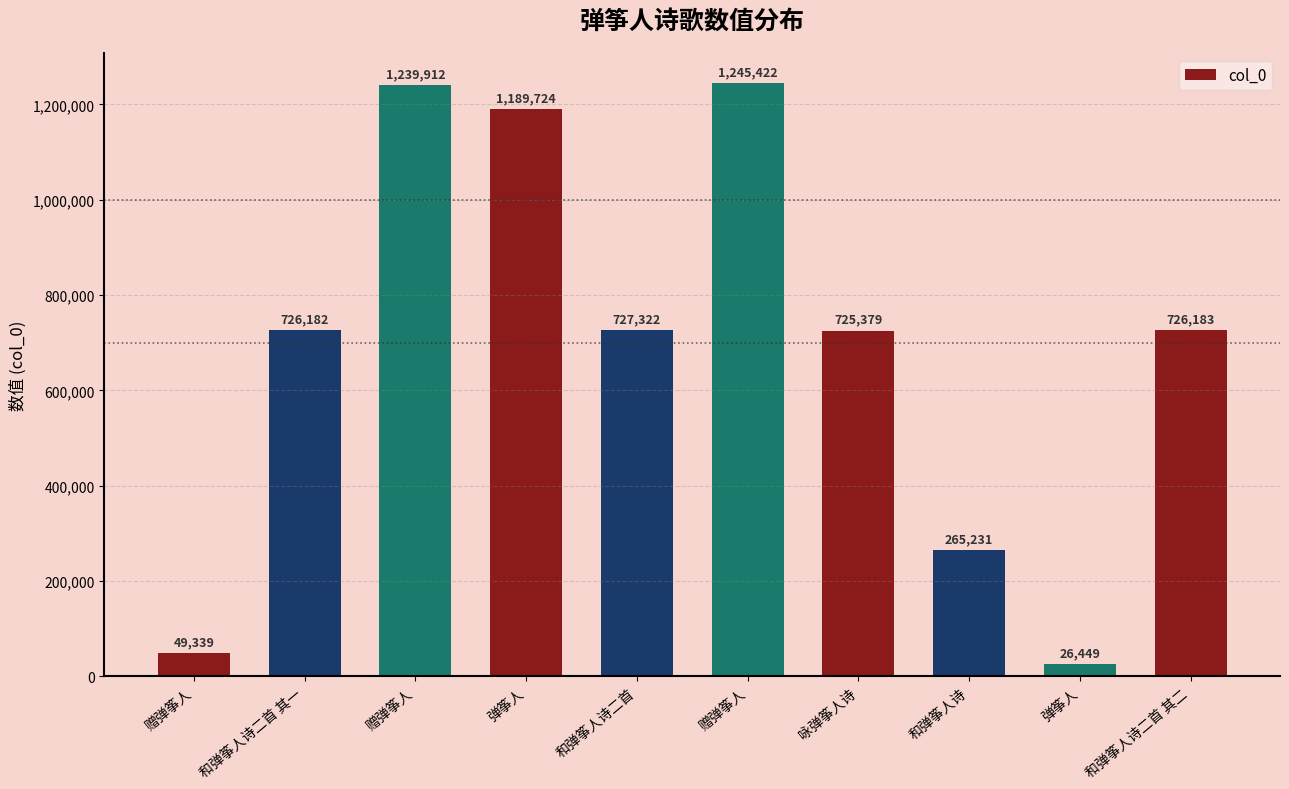

List the labels in order of value, largest first.

赠弹筝人, 赠弹筝人, 弹筝人, 和弹筝人诗二首, 和弹筝人诗二首 其二, 和弹筝人诗二首 其一, 咏弹筝人诗, 和弹筝人诗, 赠弹筝人, 弹筝人